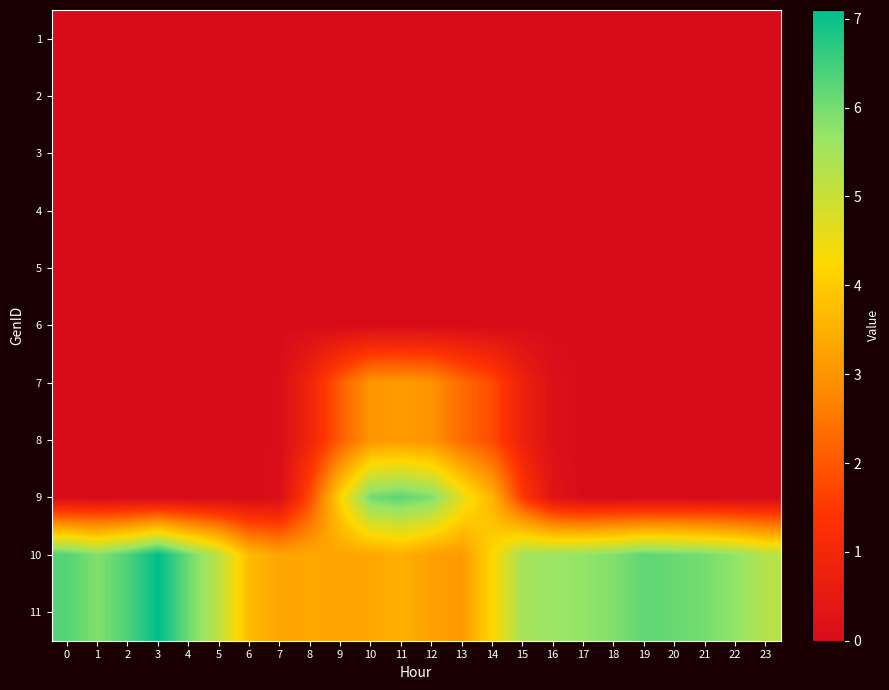

Between 6 and 12, which is larger?

6